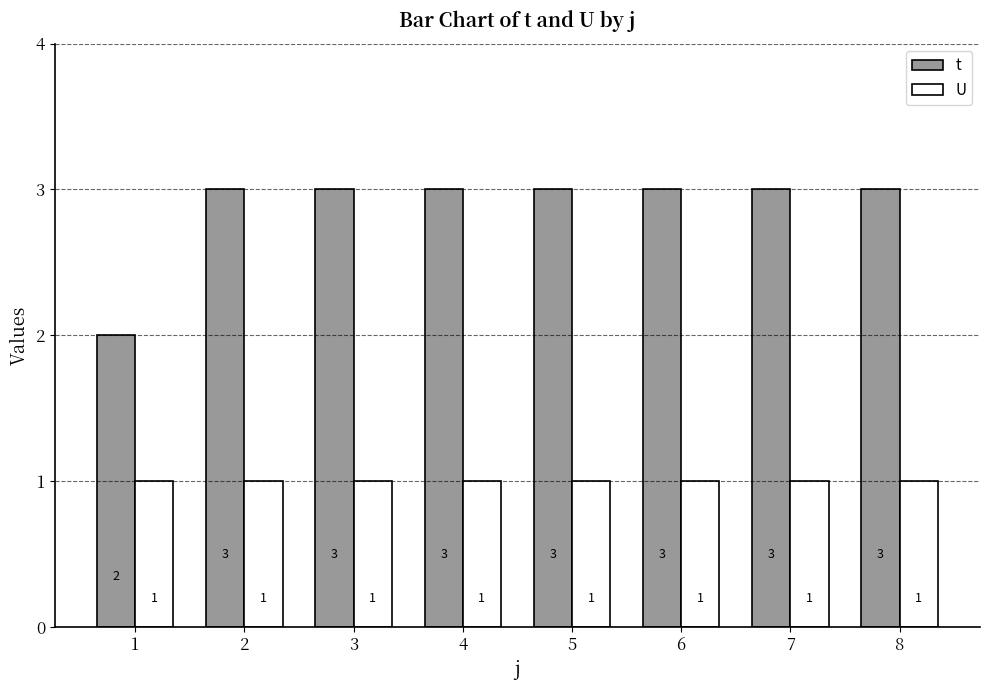

How many categories are shown in the chart?

8